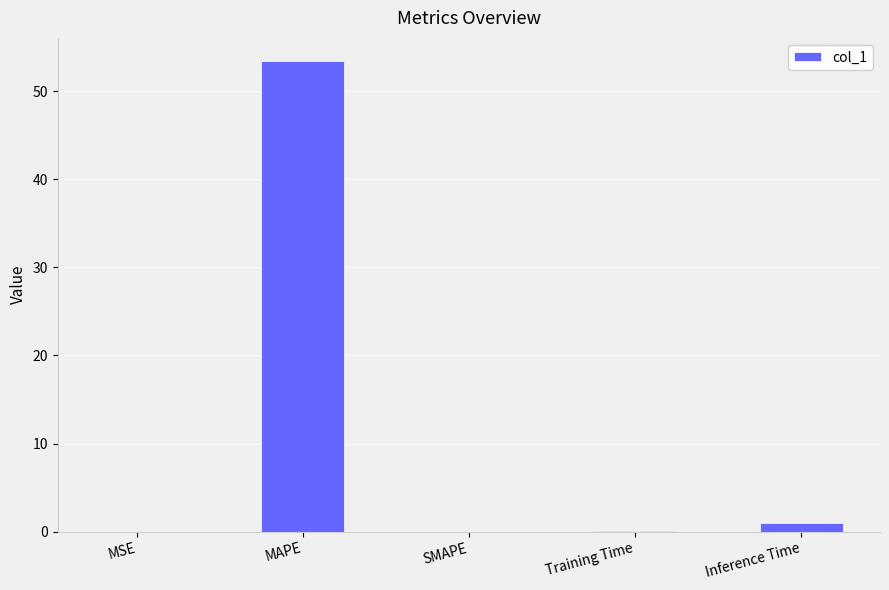

What is the change in value from MAPE to SMAPE?

-53.4